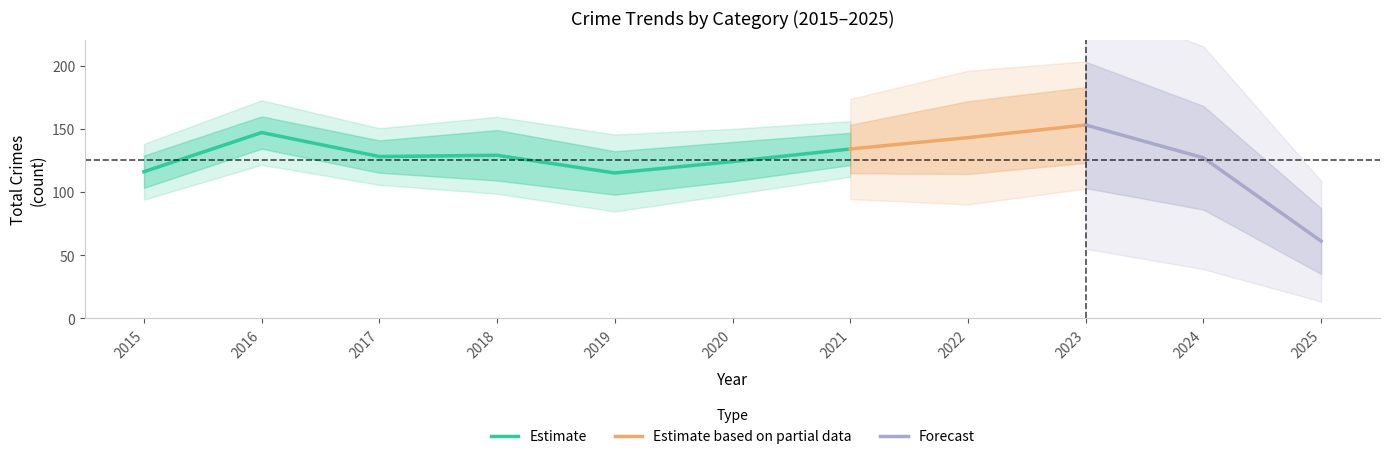

What is the maximum value for Estimate?

147